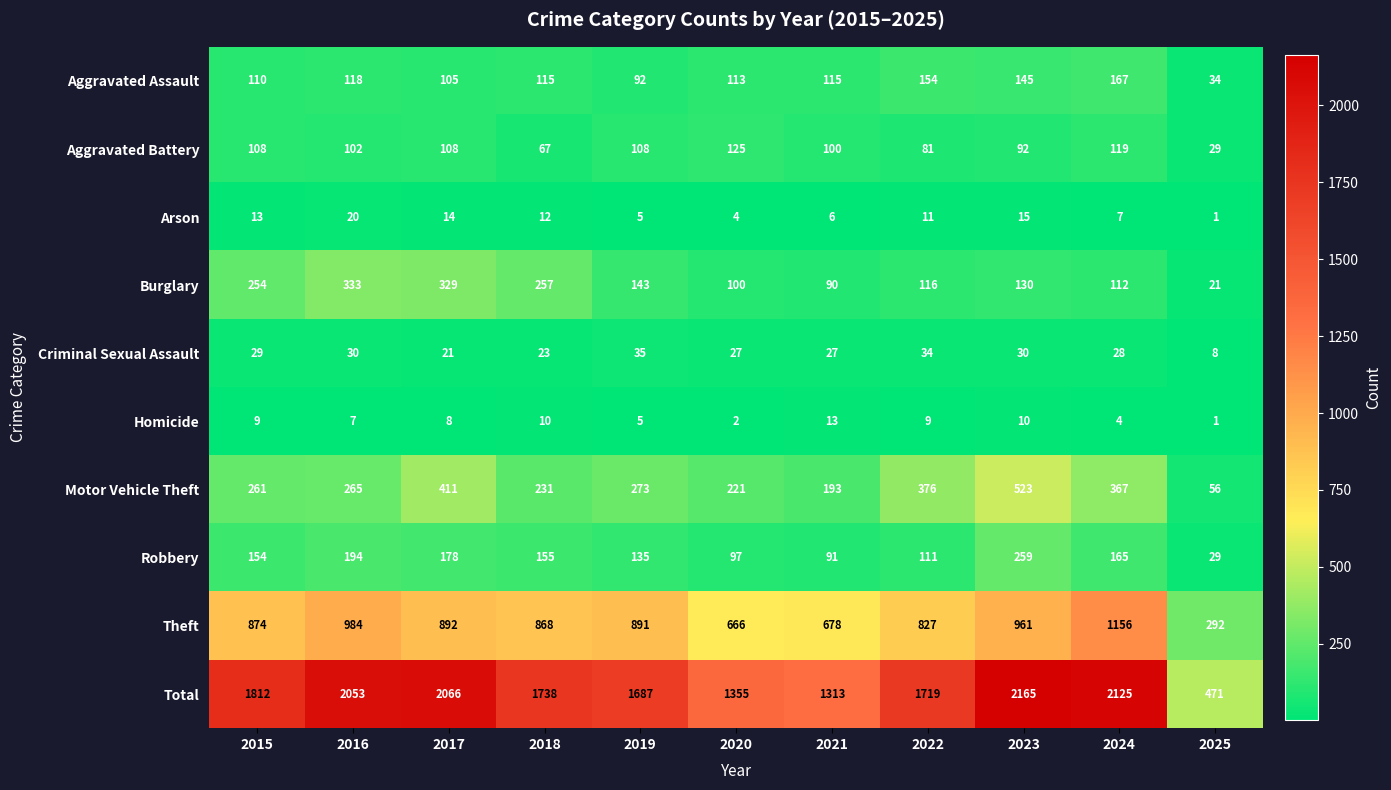

Rank the series at 2021 from lowest to highest value.

Arson, Homicide, Criminal Sexual Assault, Burglary, Robbery, Aggravated Battery, Aggravated Assault, Motor Vehicle Theft, Theft, Total